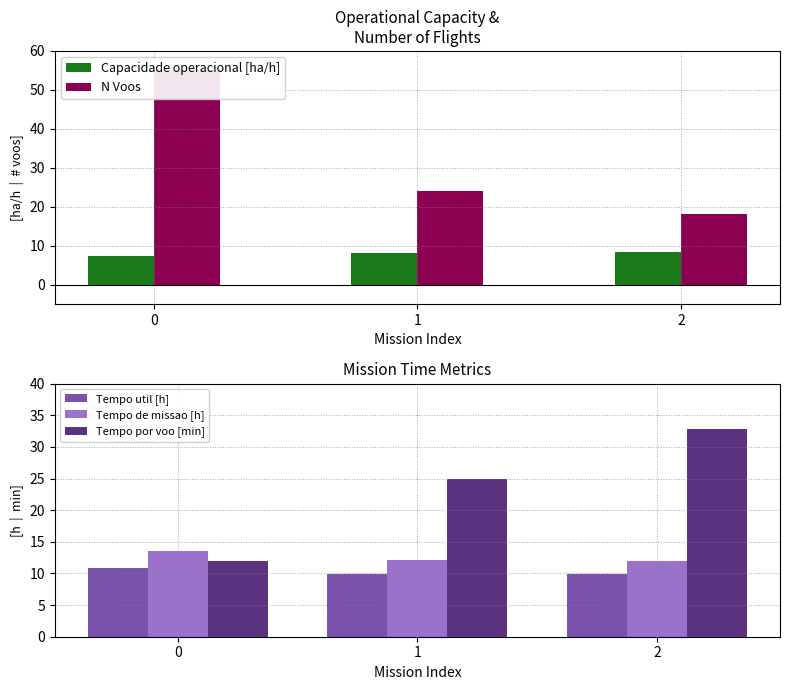

Reading right to left, list all the values displayed in this chart.

Capacidade operacional [ha/h]: 8.4	8.2	7.4
N Voos: 18.0	24.0	55.0
Tempo util [h]: 9.8	10.0	10.9
Tempo de missao [h]: 12.0	12.2	13.6
Tempo por voo [min]: 32.8	24.9	11.9